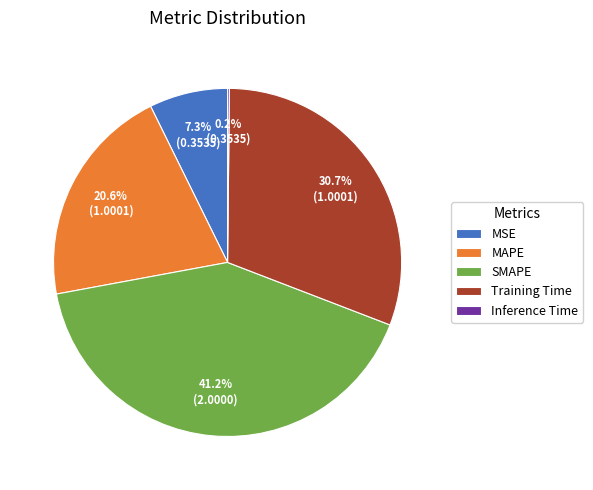

Is the sum of SMAPE and MAPE greater than half?

Yes